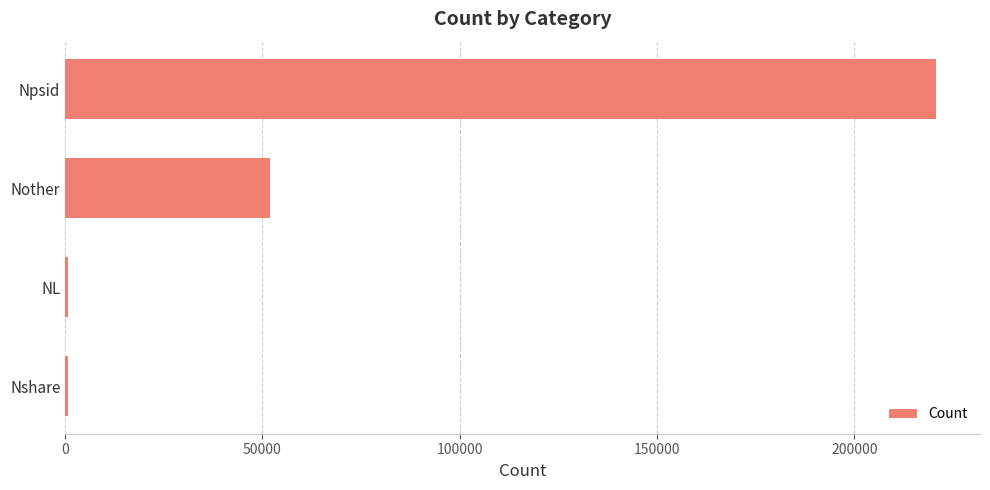

True or false: the data shows 35141 at Nother.

False